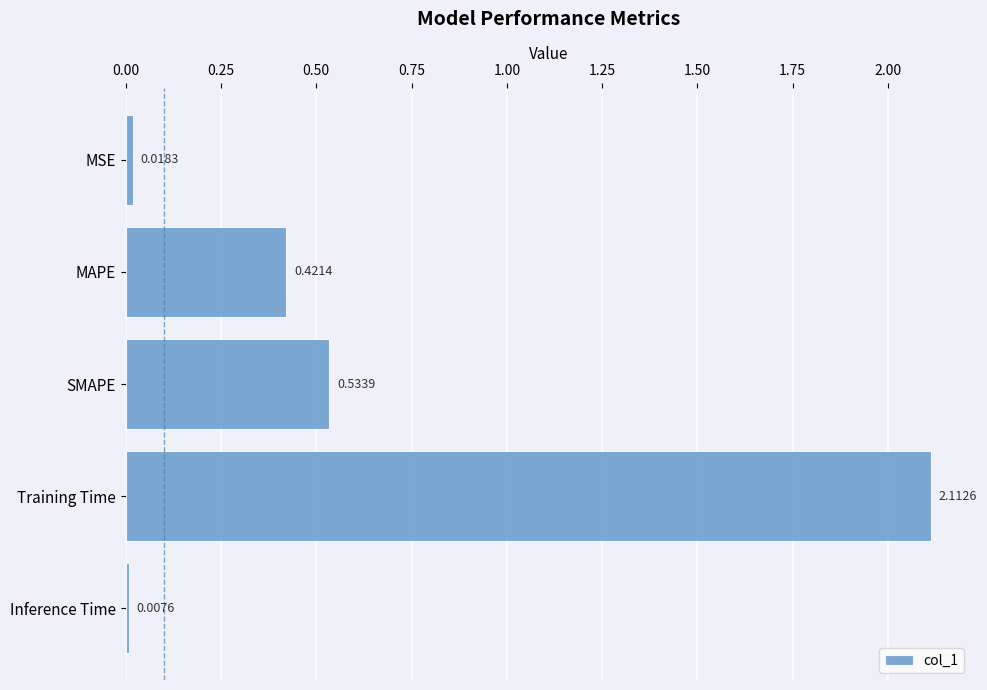

What is the change in value from Training Time to Inference Time?

-2.1